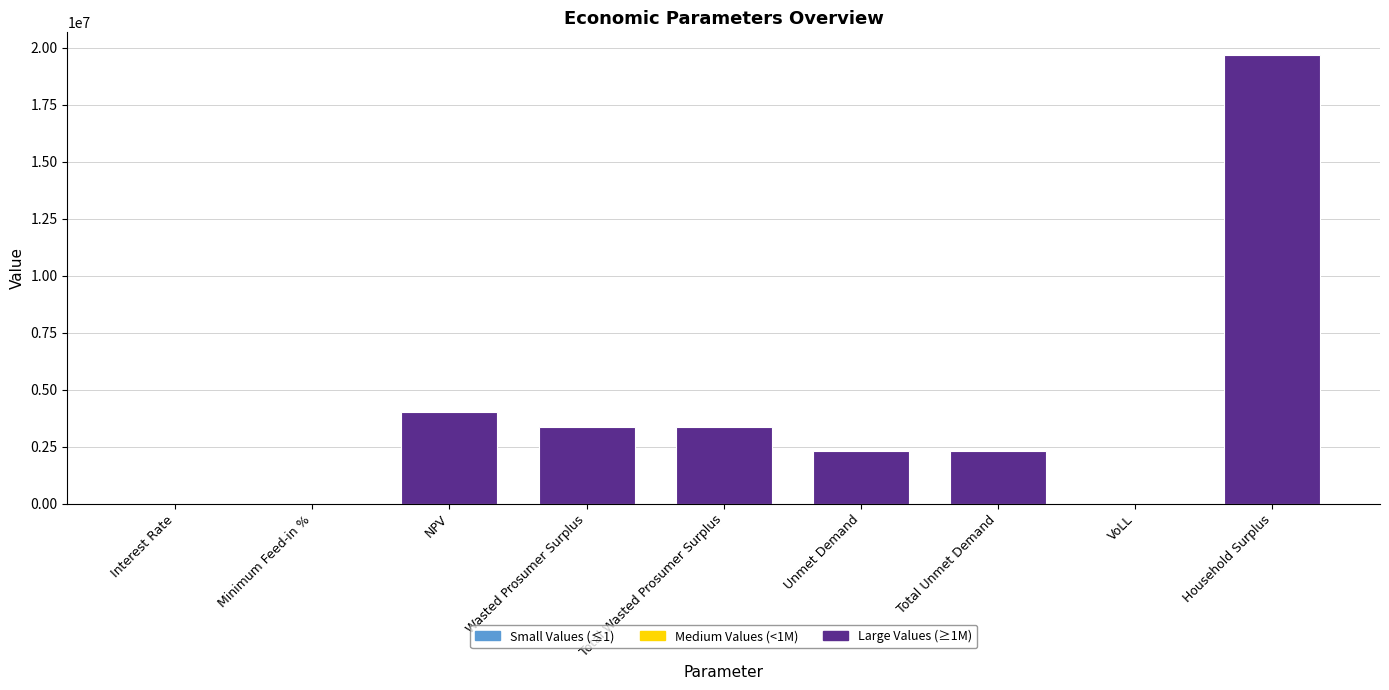

What is the change in value from NPV to Unmet Demand?

-1705201.2